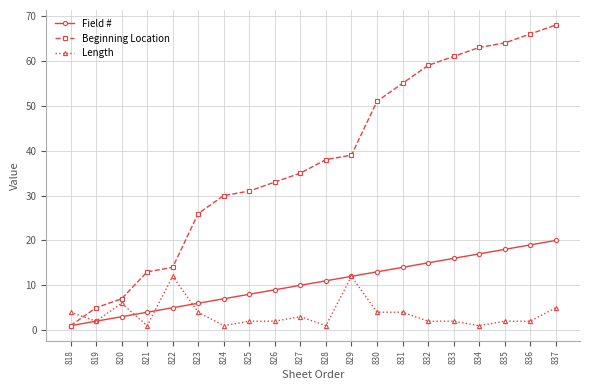

What is the value of the Length point at the 18th from the left?

2